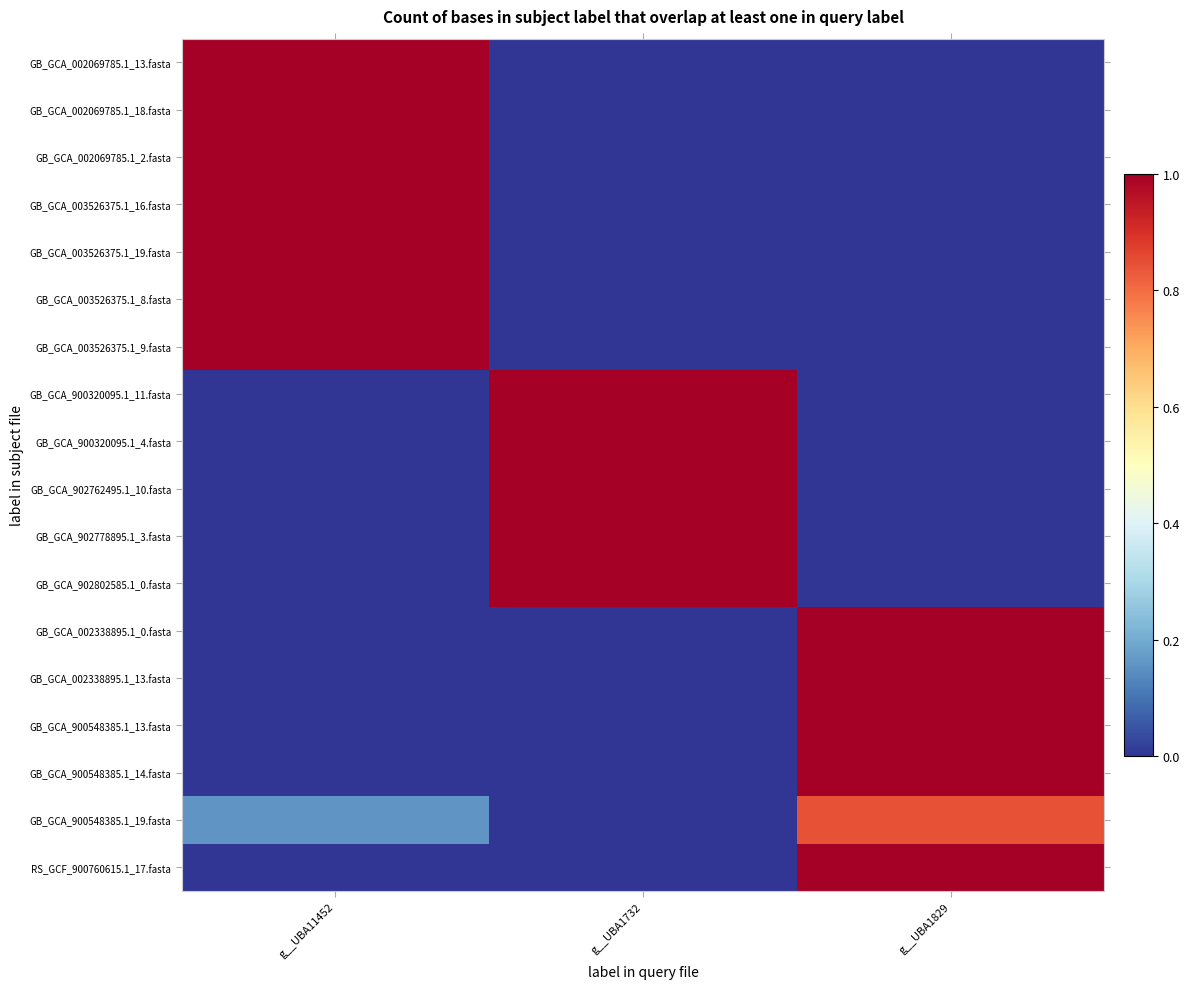

What is the spread (max minus min) of values at g__UBA1732?

1.0